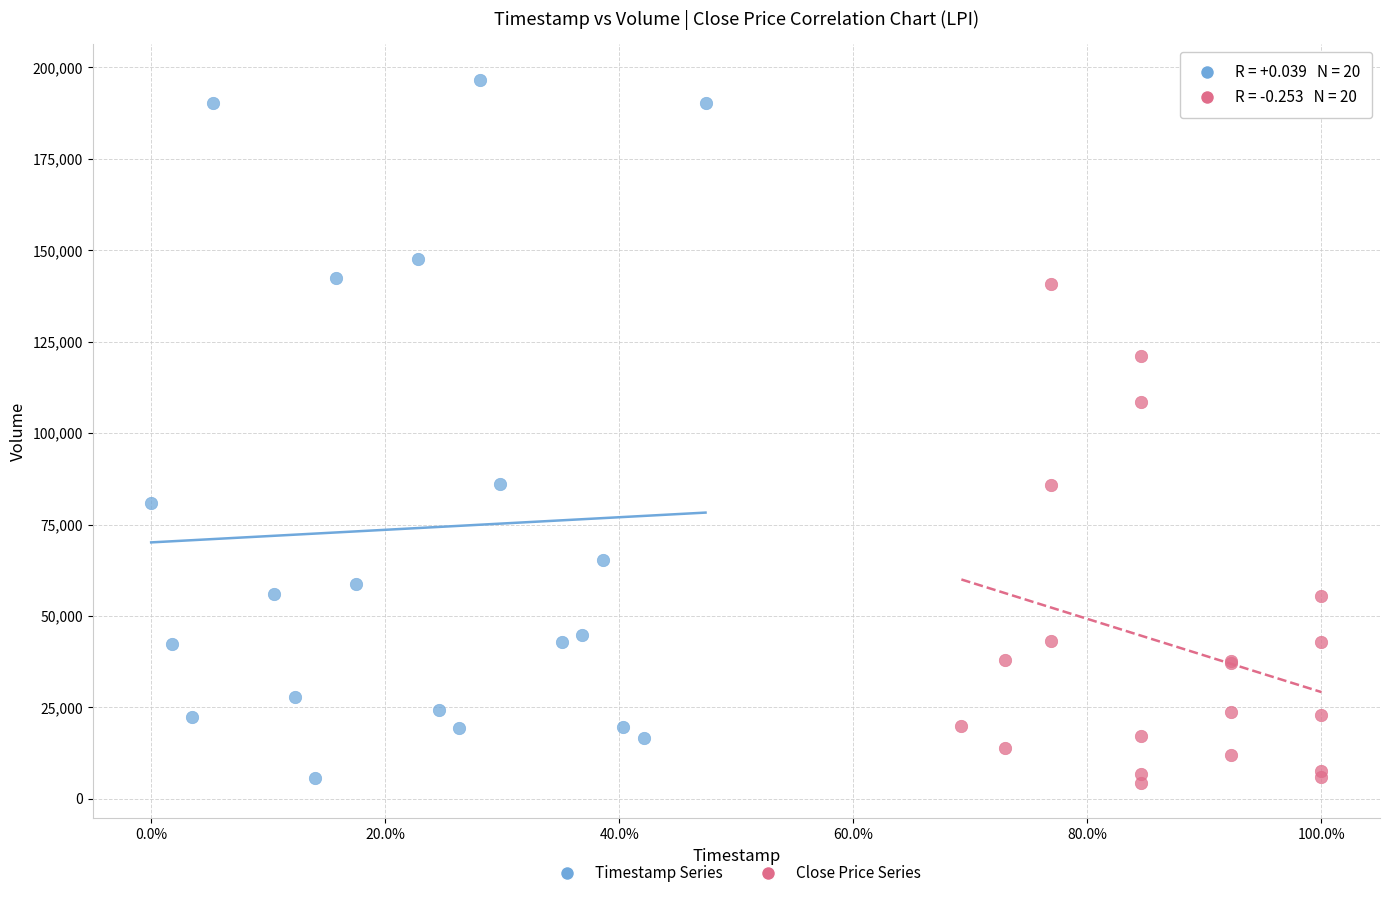

Which series has the widest spread of Y values?

Timestamp Series